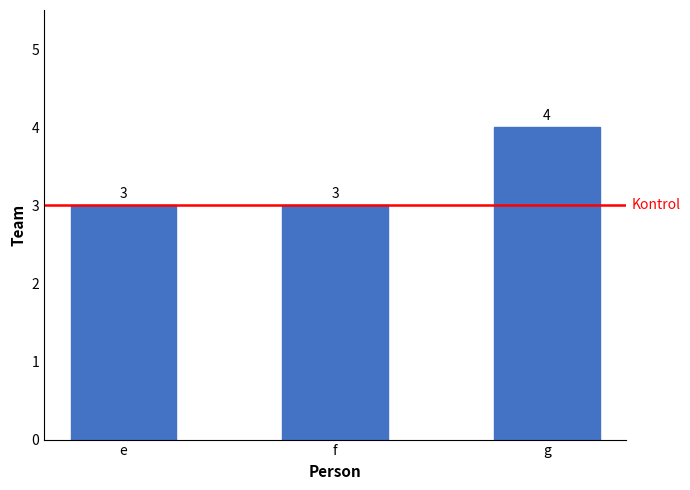

What is the approximate value at e?

3